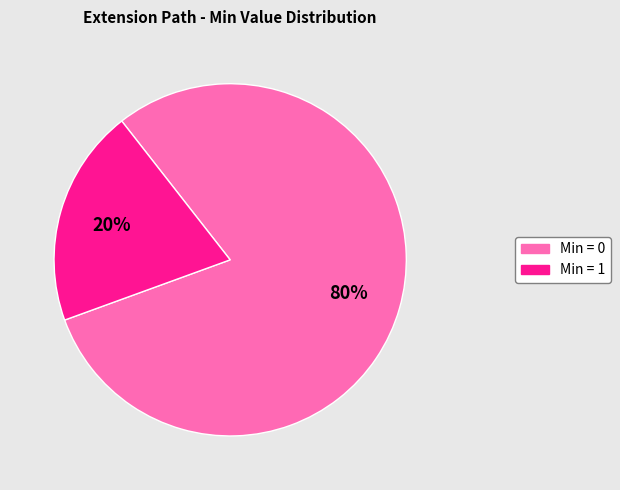

Is there any slice that represents more than half of the pie?

Yes